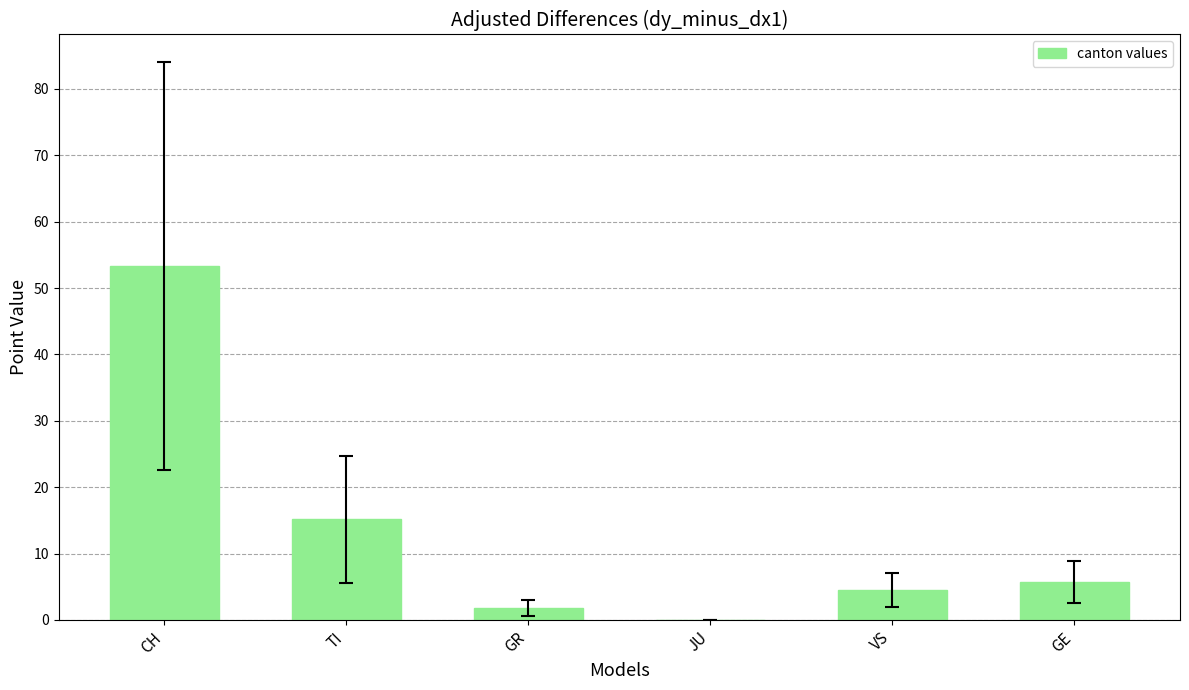

How many data points are above 5?

3